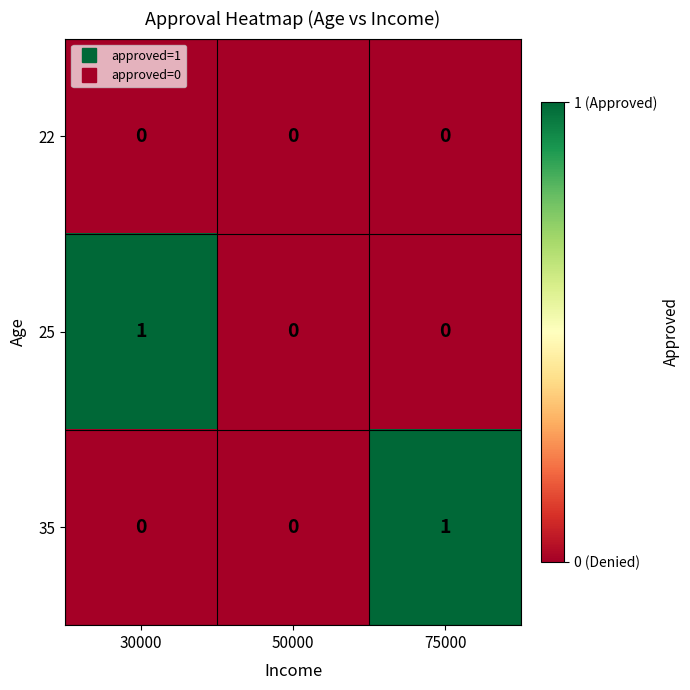

What is the total value across all series at 30000?

1